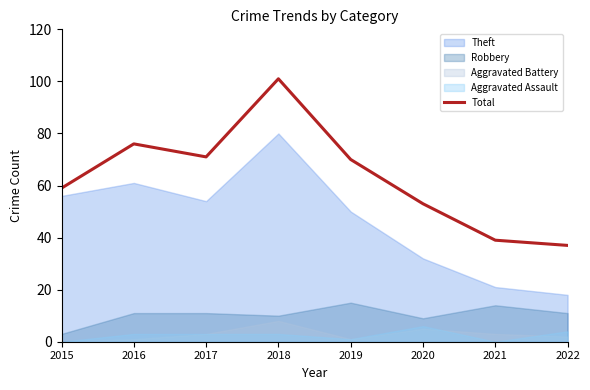

Reading left to right, what are all the values shown in this chart?

59	76	71	101	70	53	39	37